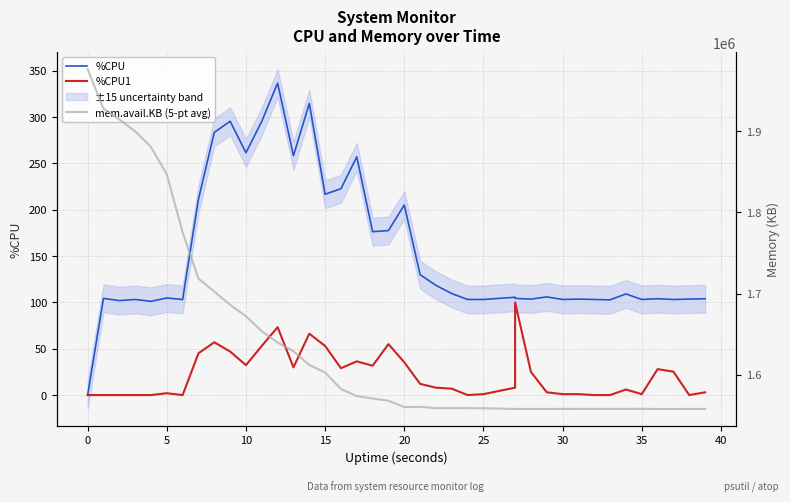

True or false: mem.avail.KB (5-pt avg) and %CPU1 intersect in this chart.

False